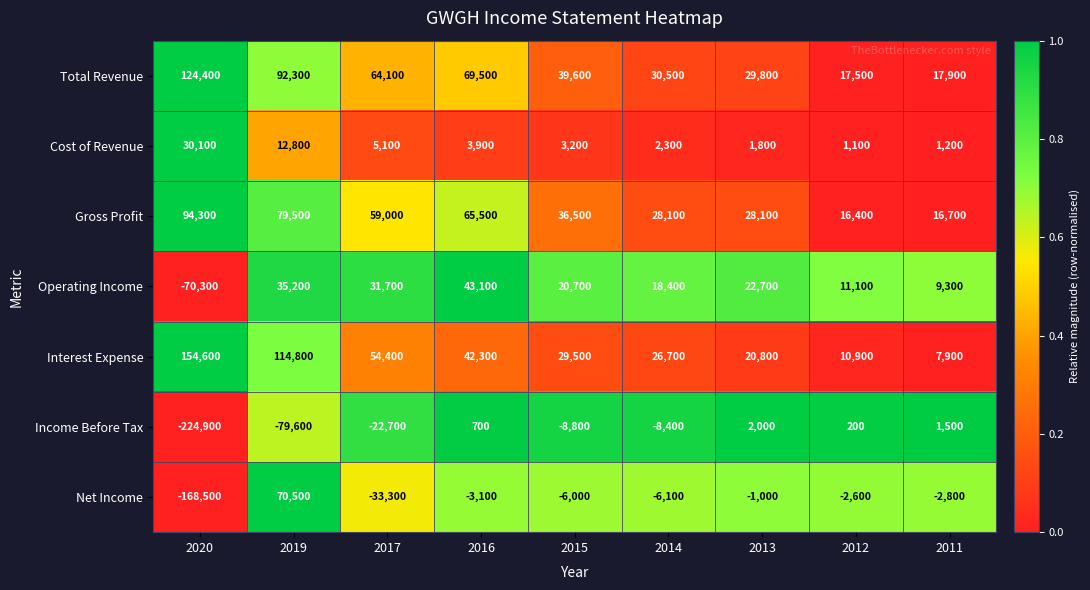

Which series has the widest spread of values?

Net Income